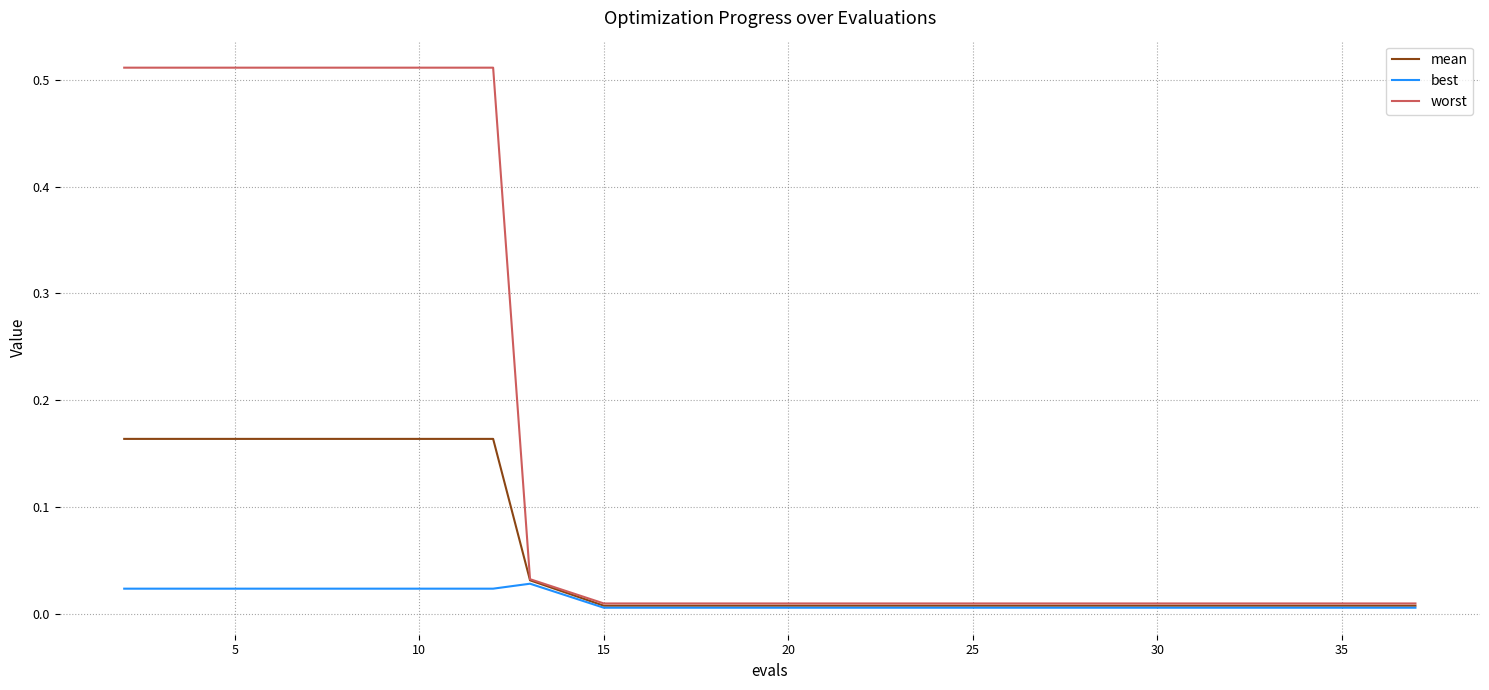

Rank the series by their maximum value, from lowest to highest.

best, mean, worst